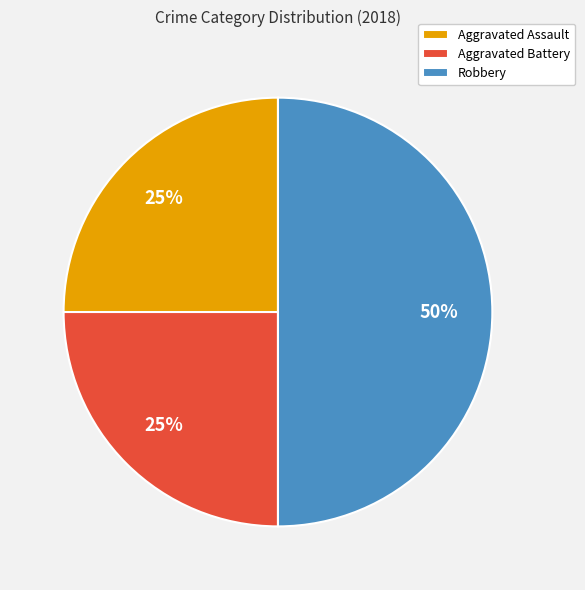

What is the largest slice in the pie chart?

Robbery